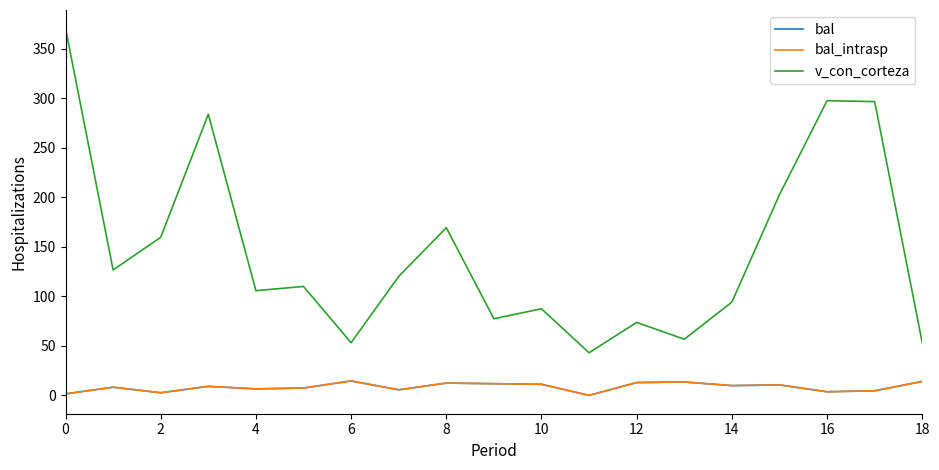

List the series in order of their peak value, highest first.

v_con_corteza, bal, bal_intrasp